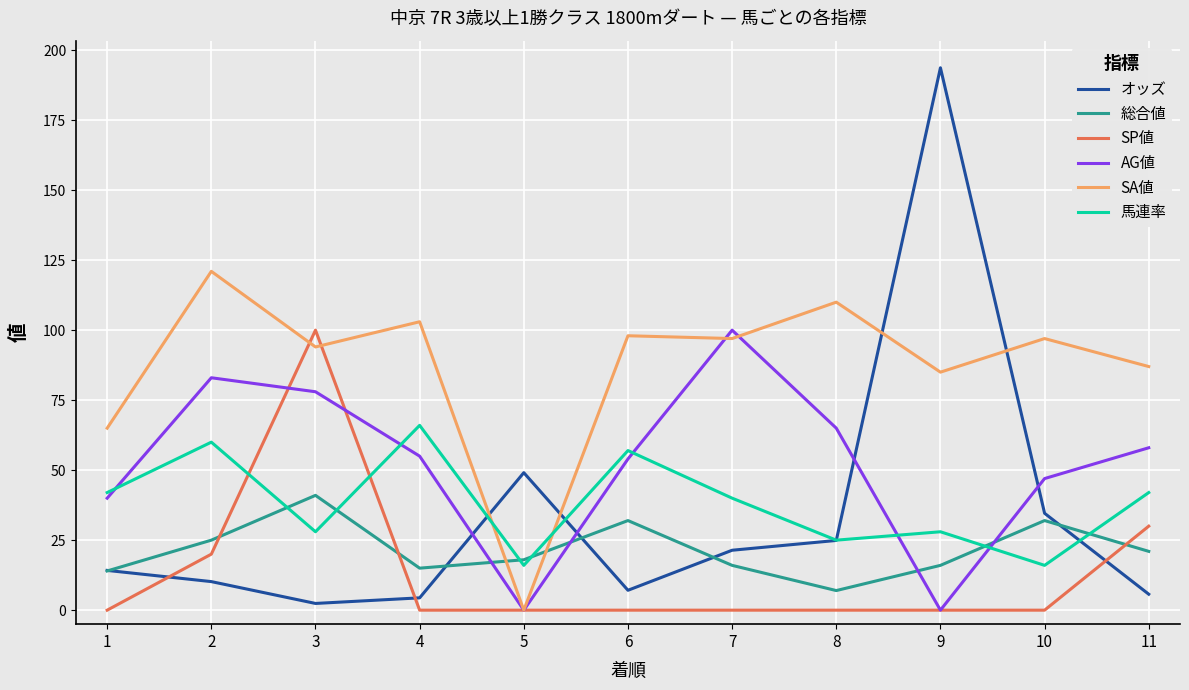

The value of SA値 at 6 is 167.8. True or false?

False